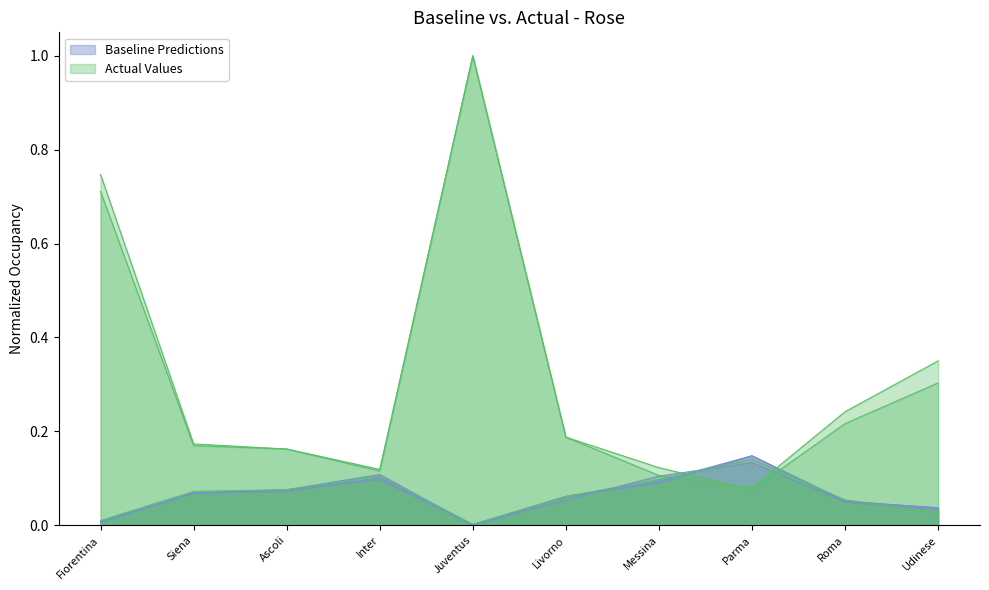

The BWA series shows 0.2 at Livorno. True or false?

True